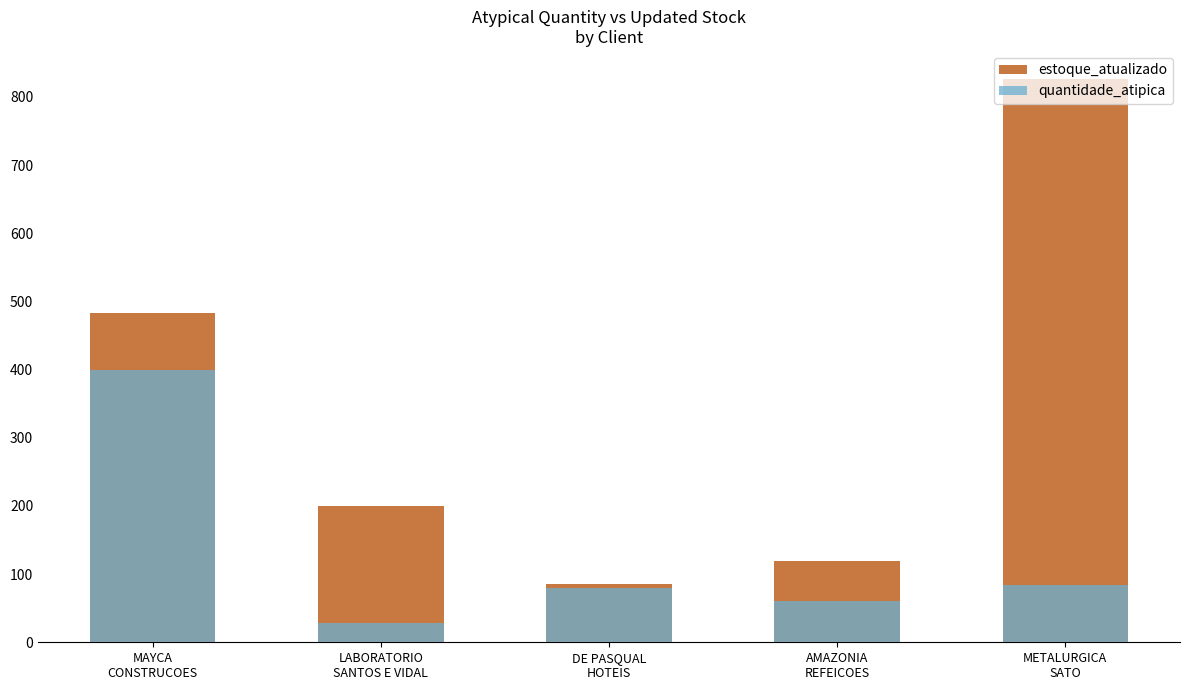

What are all the series names shown in the legend?

estoque_atualizado, quantidade_atipica